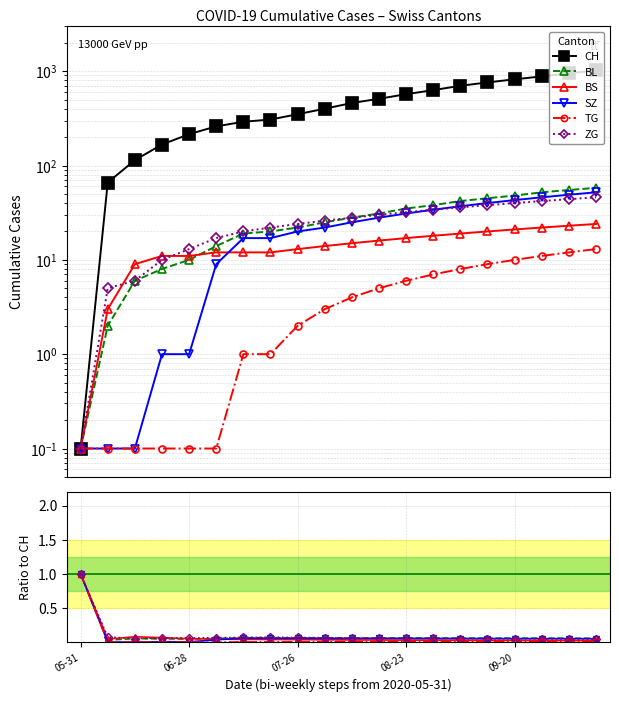

How many series are shown in this chart?

6